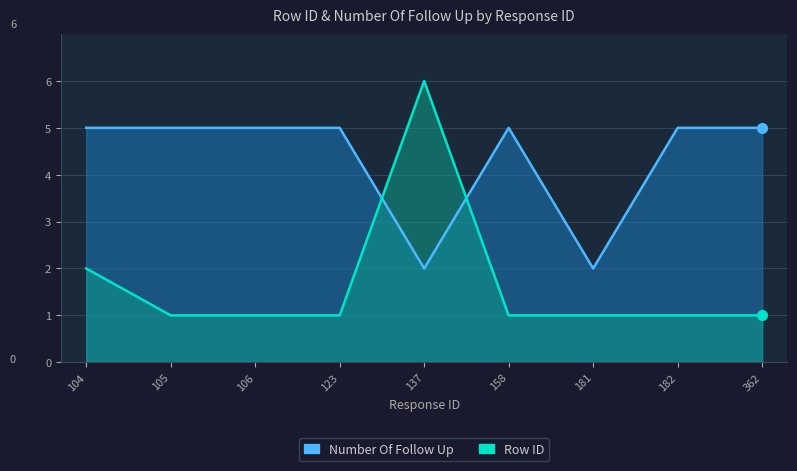

Which series ends up on top after the final intersection of Number Of Follow Up and Row ID?

Number Of Follow Up